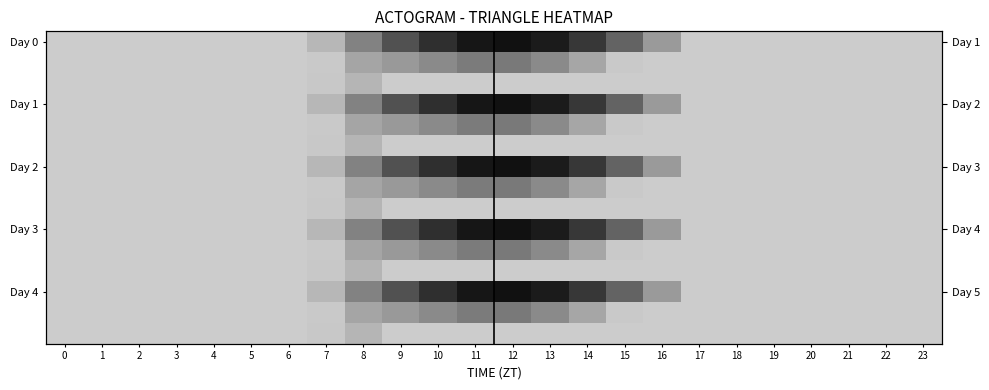

Which has a higher value, 19 or 22?

19